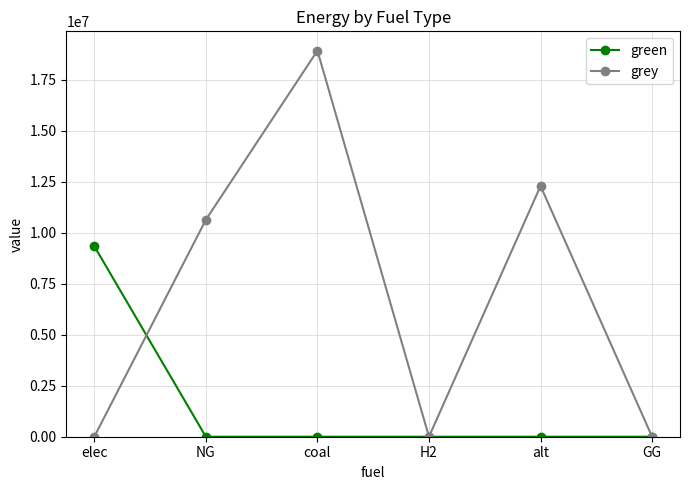

At which label does grey reach its peak?

coal